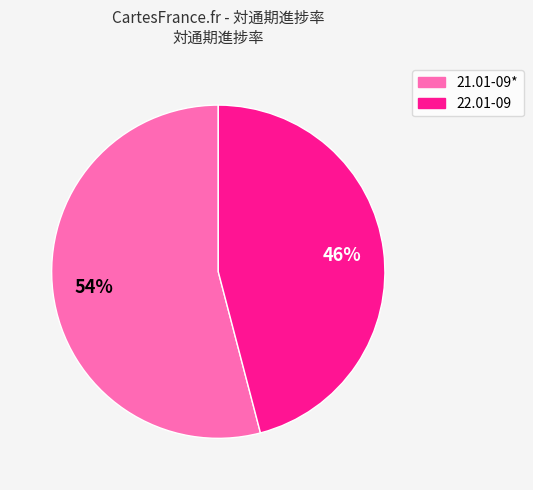

To the nearest percent, what is the difference between the largest and smallest slice percentages?

8%